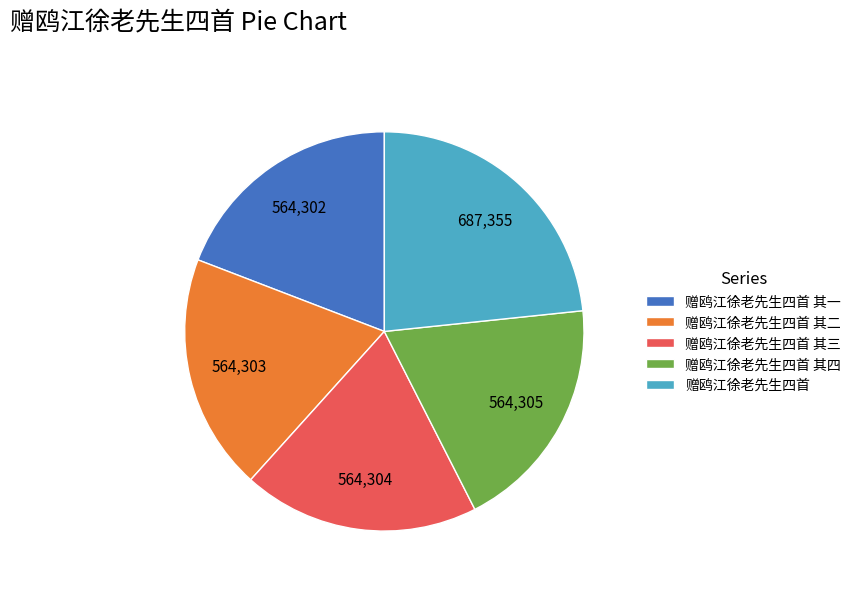

Which slice is the largest?

赠鸥江徐老先生四首